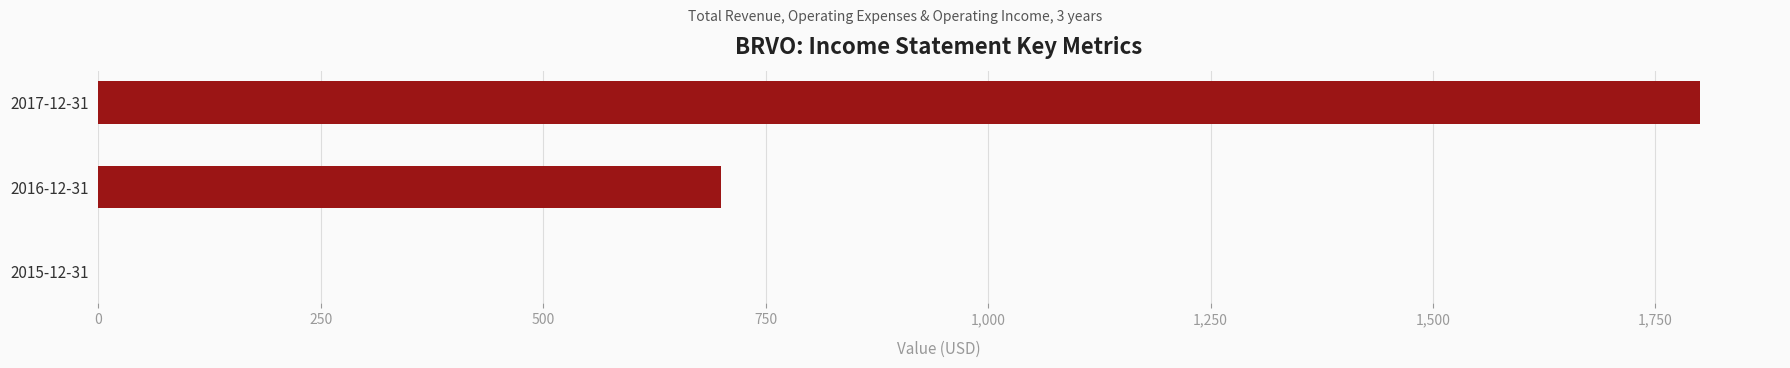

Is it true that the value at 2016-12-31 is 1083?

False